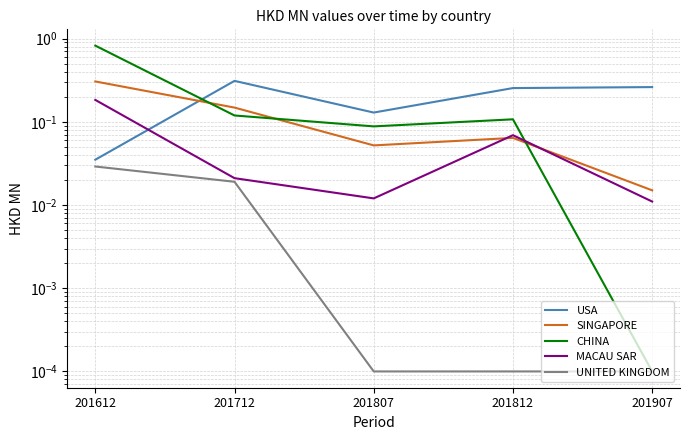

Is the value of UNITED KINGDOM at 201612 greater than the value of USA at 201807?

No